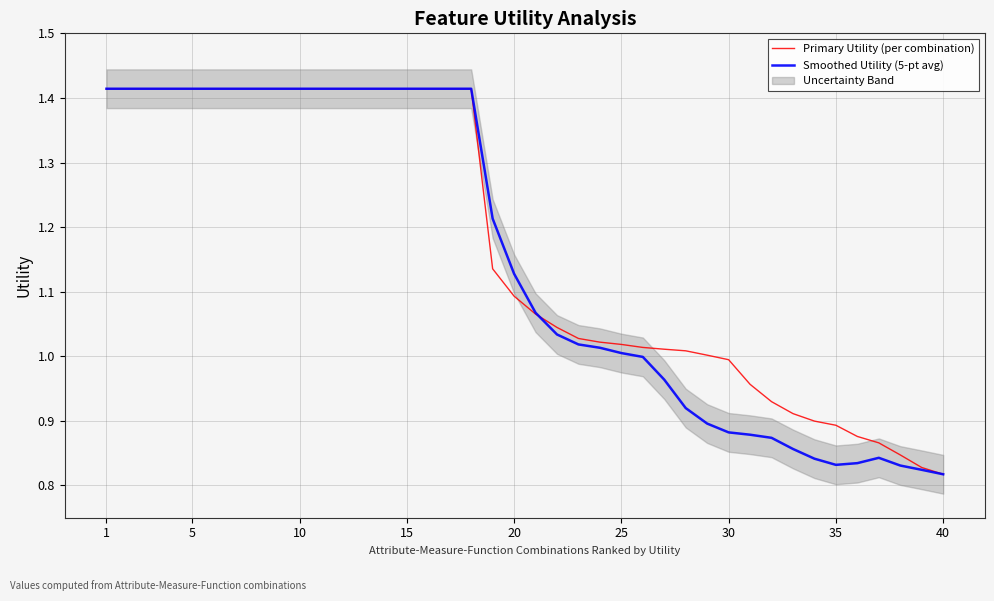

What is the difference between the second highest and minimum values in the Primary Utility (per combination) series?

0.6